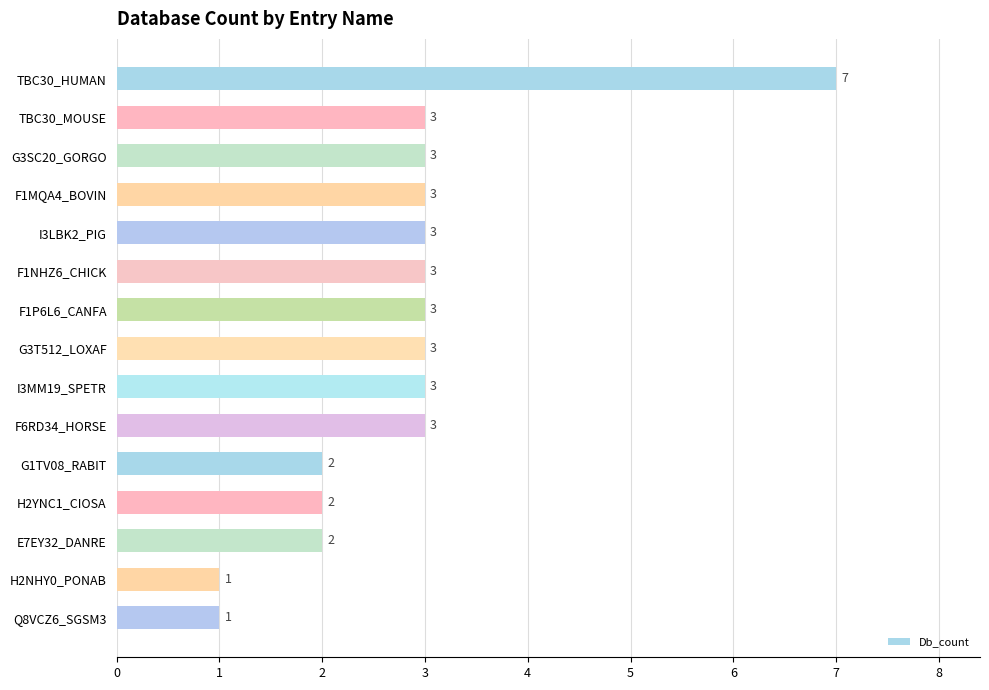

How many bars are there in total?

15